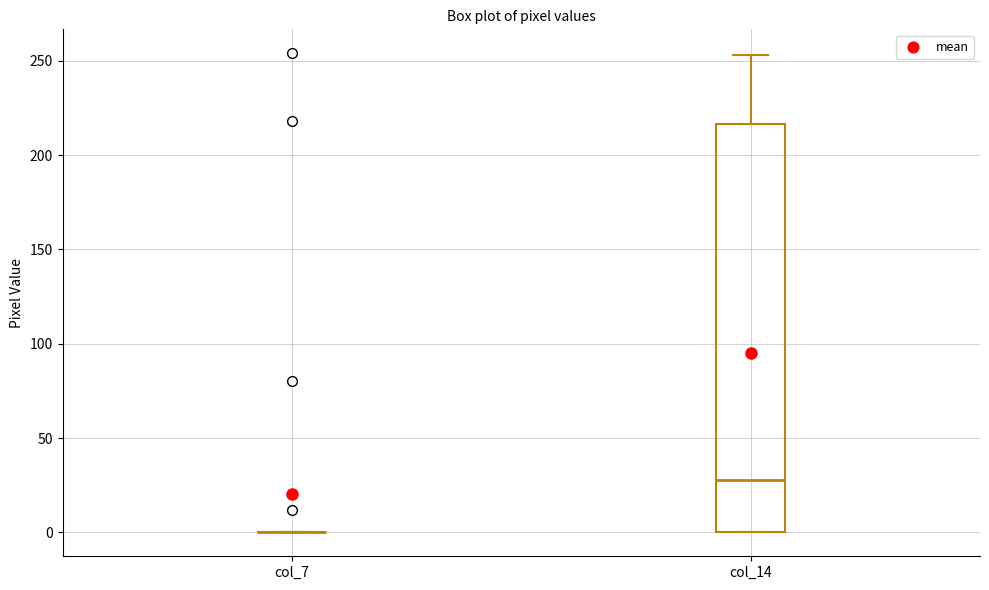

Reading left to right, read every box against the y-axis: the position of its median line, the range the box covers, and the ends of its whiskers. The values are not printed on the chart, so give them approximately, as read against the axis.

col_7: box collapsed to a line at 0, whiskers 0 to 0
col_14: median 30, box 0 to 215, whiskers 0 to 255